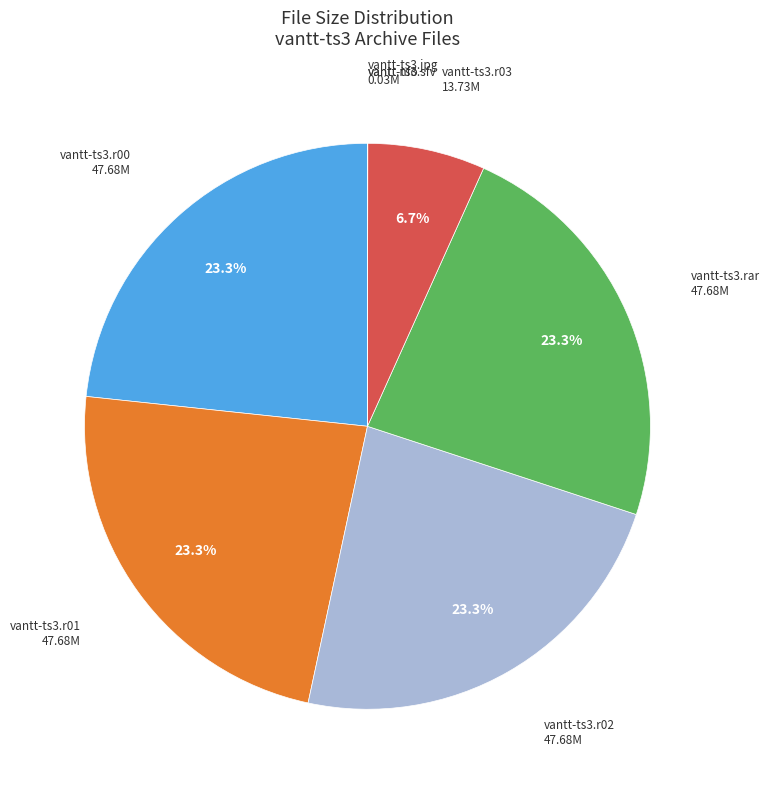

Does any single category account for the majority?

No